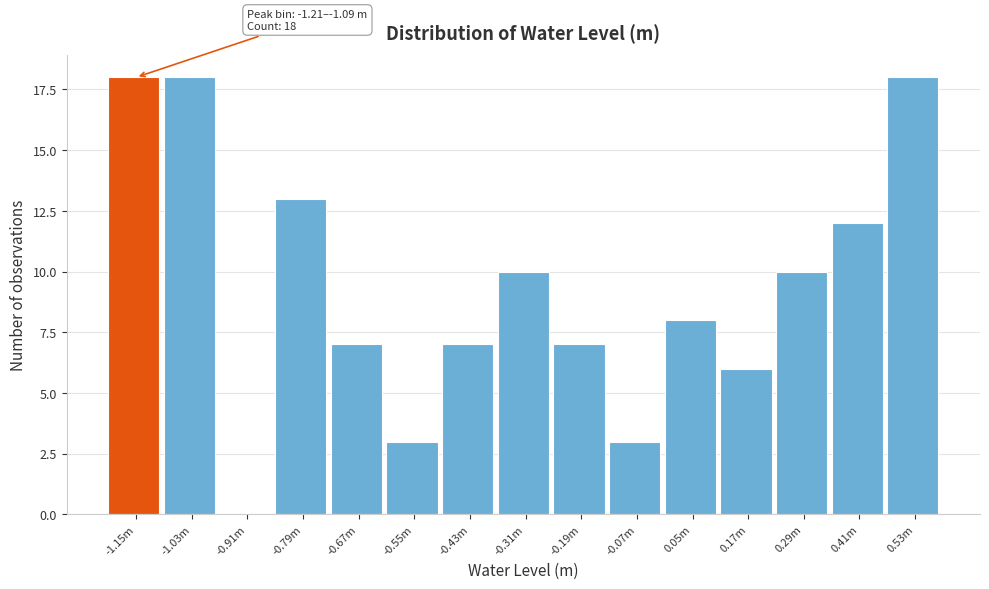

Reading right to left, extract all data points from this chart.

0.53m=18	0.41m=12	0.29m=10	0.17m=6	0.05m=8	-0.07m=3	-0.19m=7	-0.31m=10	-0.43m=7	-0.55m=3	-0.67m=7	-0.79m=13	-0.91m=0	-1.03m=18	-1.15m=18